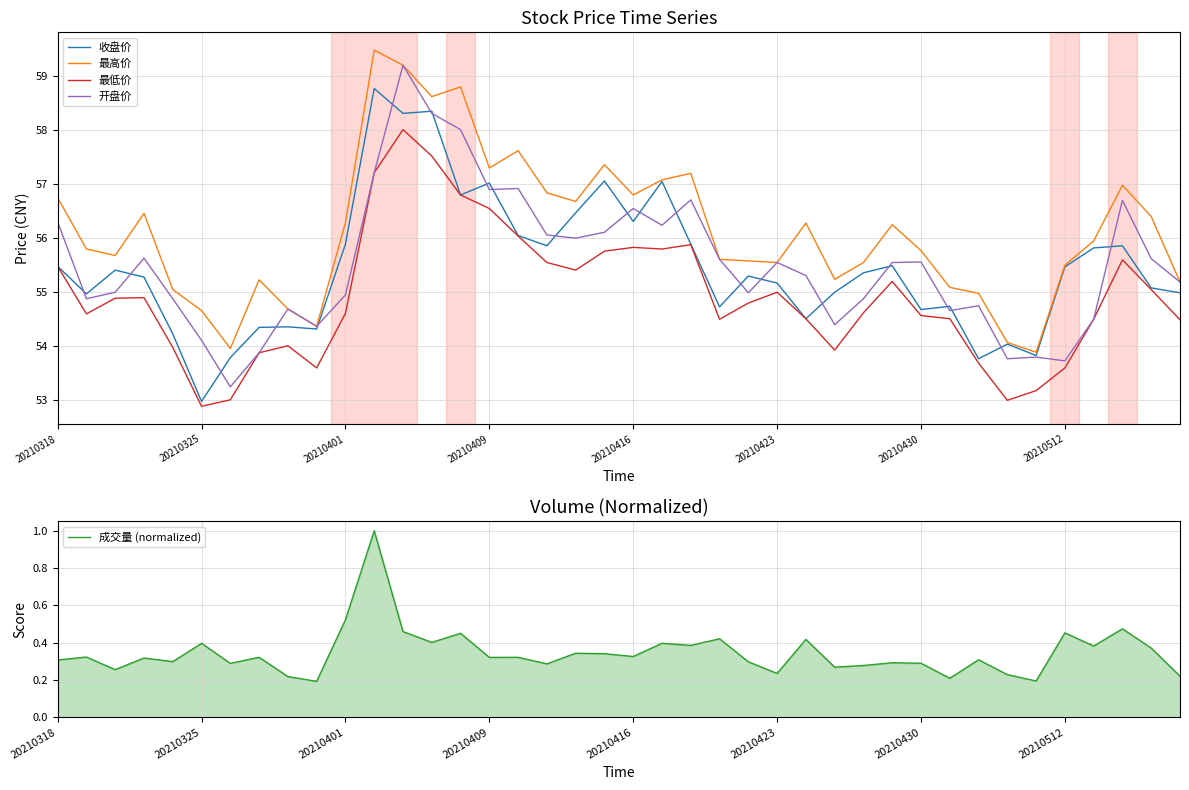

What is the value of the 最低价 point at the 18th from the left?

55.5